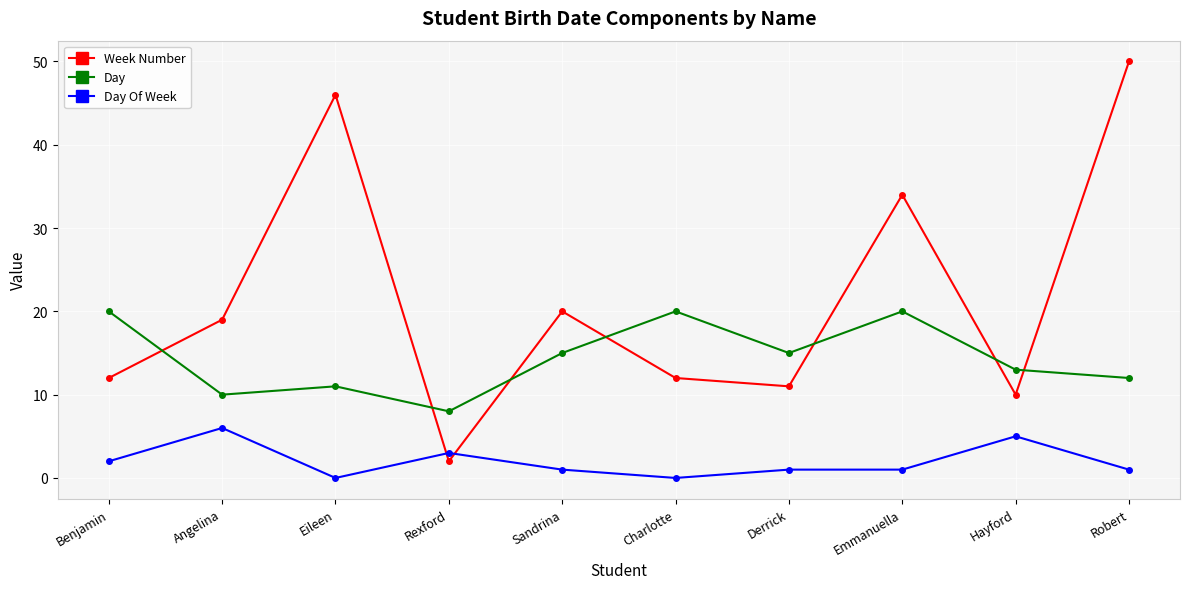

Does the chart display data point markers on the line(s)?

Yes